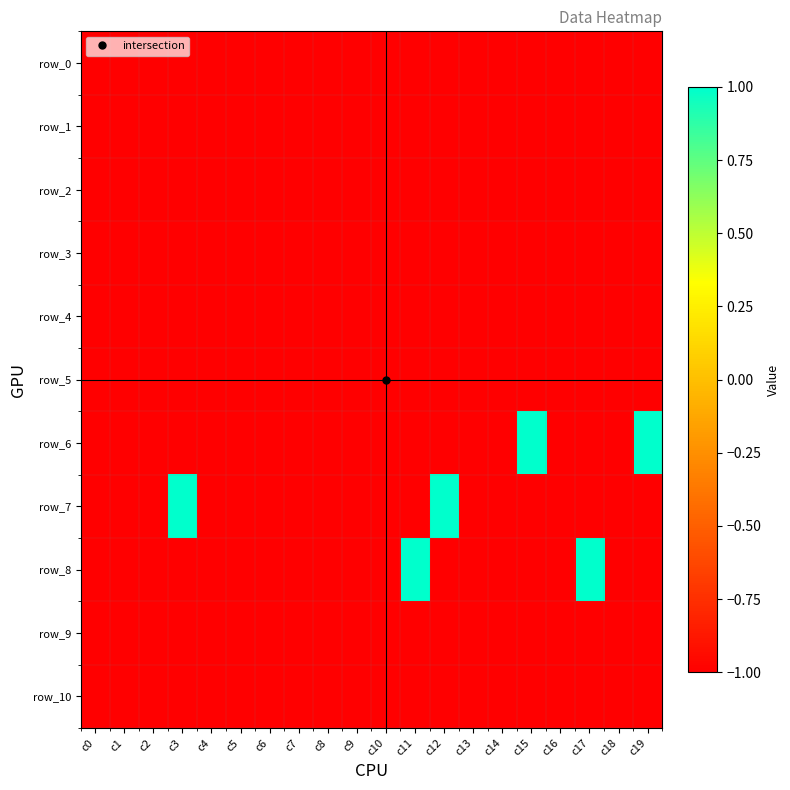

Between c3 and c13, which series saw the biggest shift?

row_7